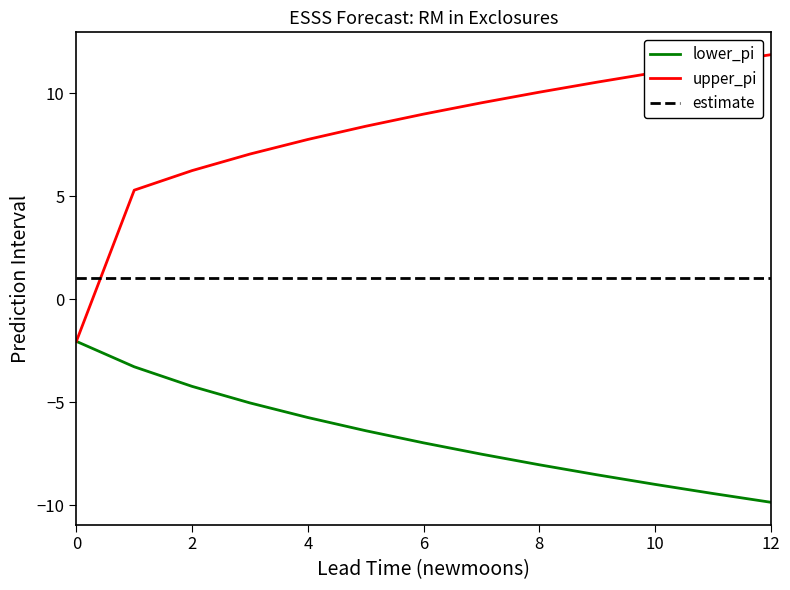

What is the sum of all lower_pi values?

-86.2